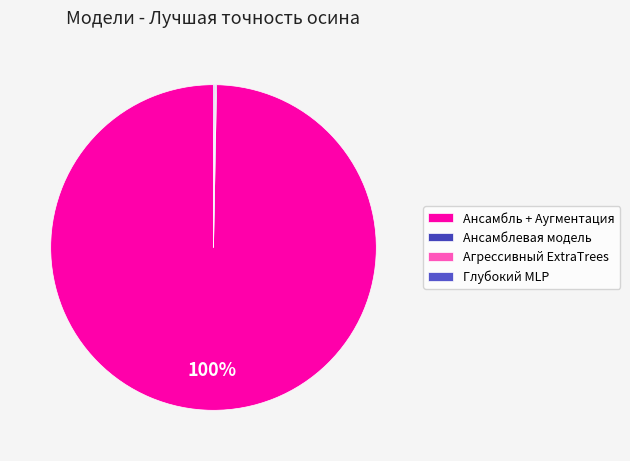

Does Агрессивный ExtraTrees represent more than half of the total?

No